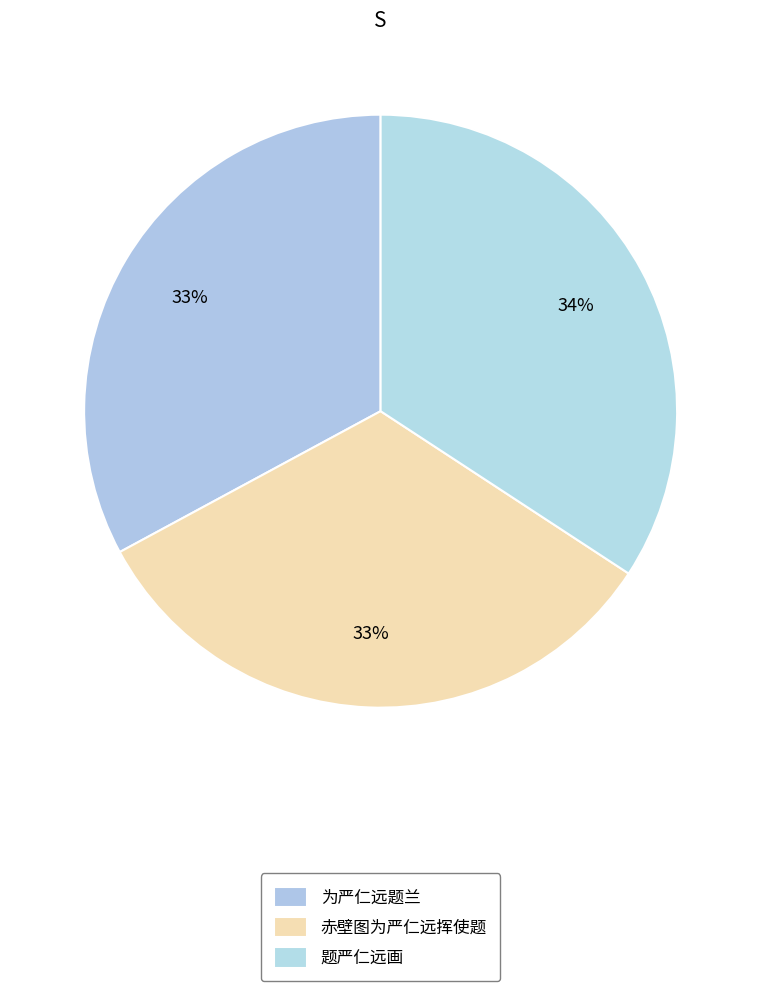

To the nearest percent, what portion does 为严仁远题兰 represent?

33%